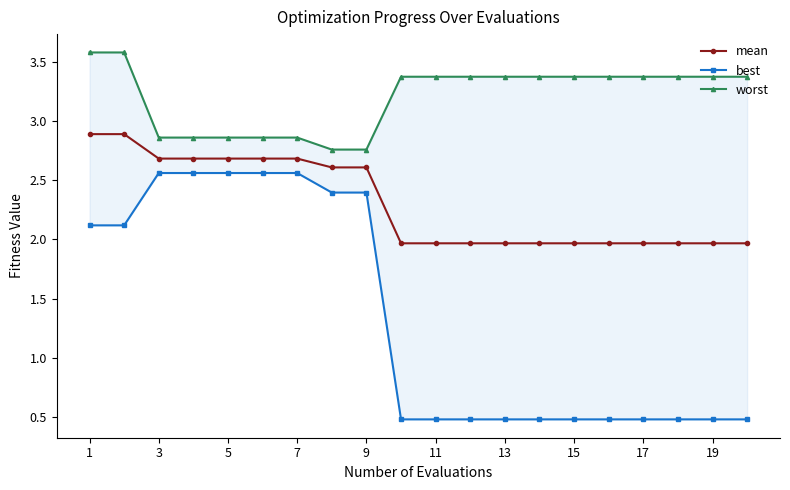

Reading right to left, list all the values displayed in this chart.

mean: 2.0	2.0	2.0	2.0	2.0	2.0	2.0	2.0	2.0	2.0	2.0	2.6	2.6	2.7	2.7	2.7	2.7	2.7	2.9	2.9
best: 0.5	0.5	0.5	0.5	0.5	0.5	0.5	0.5	0.5	0.5	0.5	2.4	2.4	2.6	2.6	2.6	2.6	2.6	2.1	2.1
worst: 3.4	3.4	3.4	3.4	3.4	3.4	3.4	3.4	3.4	3.4	3.4	2.8	2.8	2.9	2.9	2.9	2.9	2.9	3.6	3.6